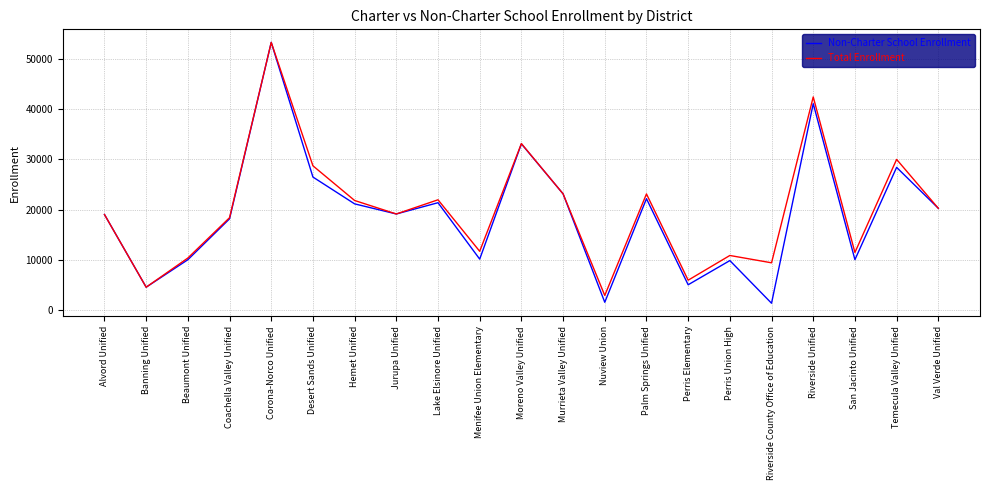

How many lines are shown in the chart?

2